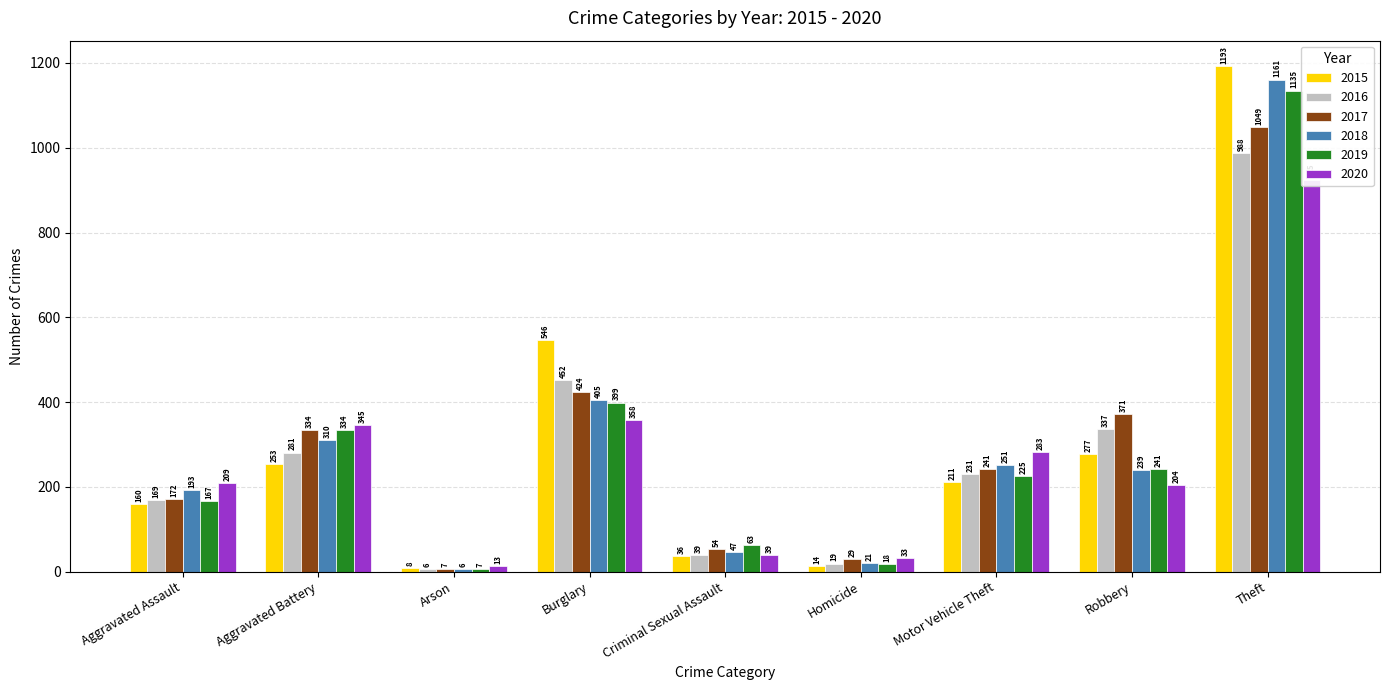

Where is 2019 nearest to the value 571?

Burglary